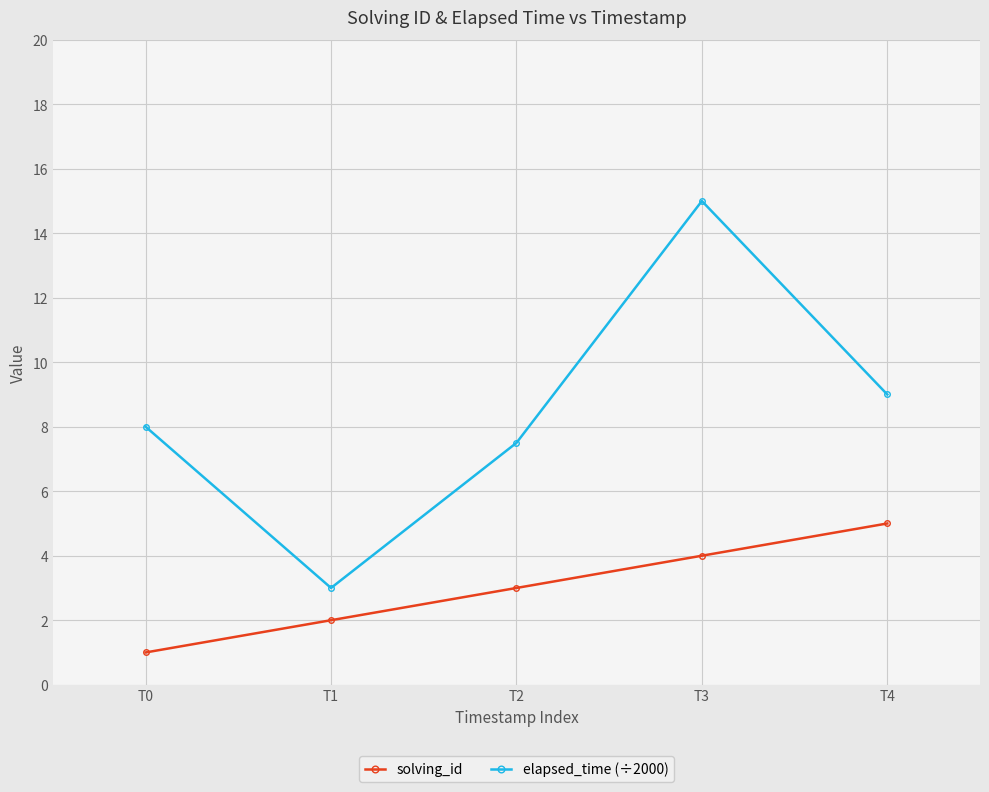

How many data points in elapsed_time (÷2000) are less than 8?

2